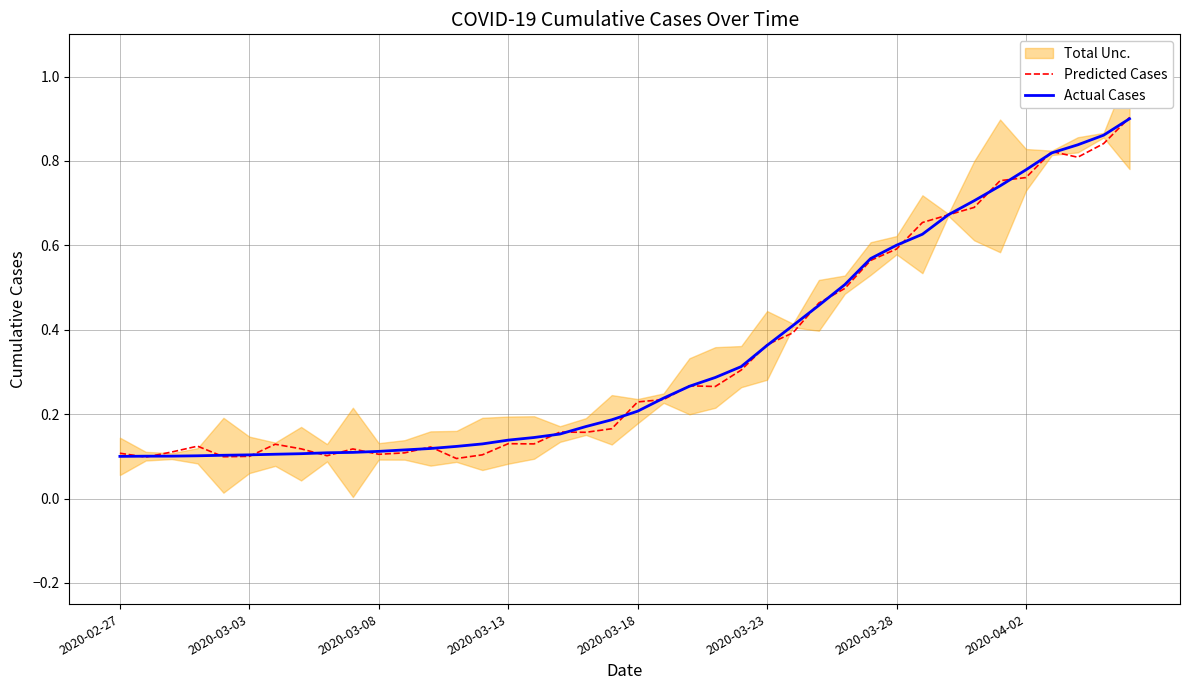

What is the difference between the Actual Cases values at 29 and 24?

0.3